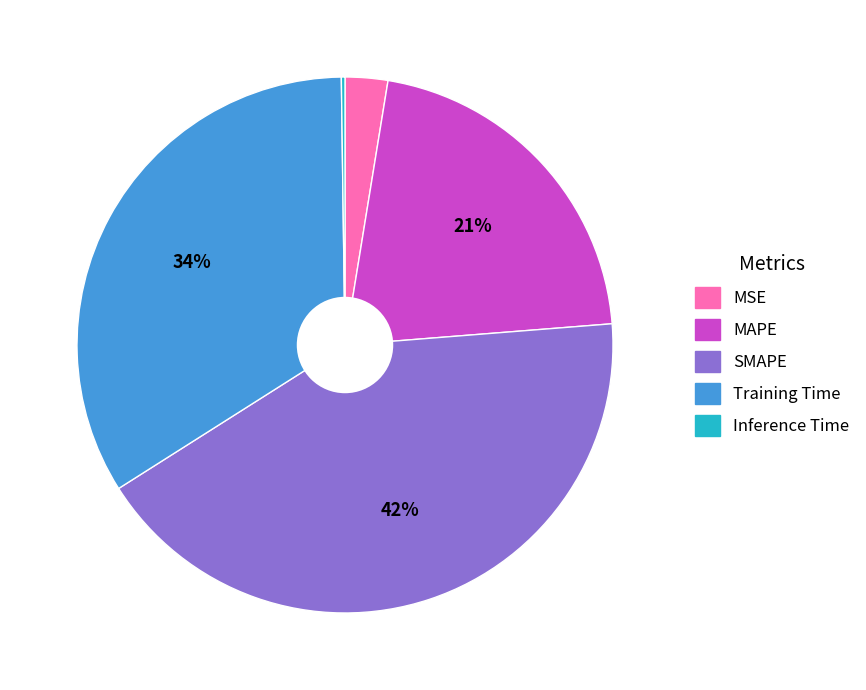

Does any single category account for the majority?

No